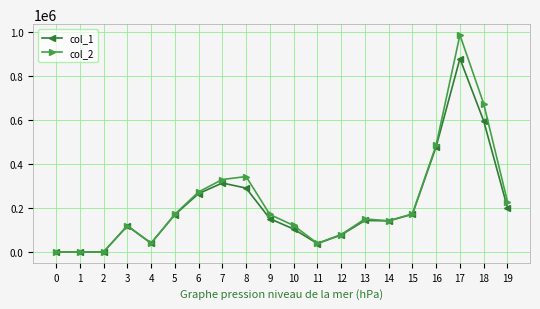

Between 1 and 17, which series saw the biggest shift?

col_2